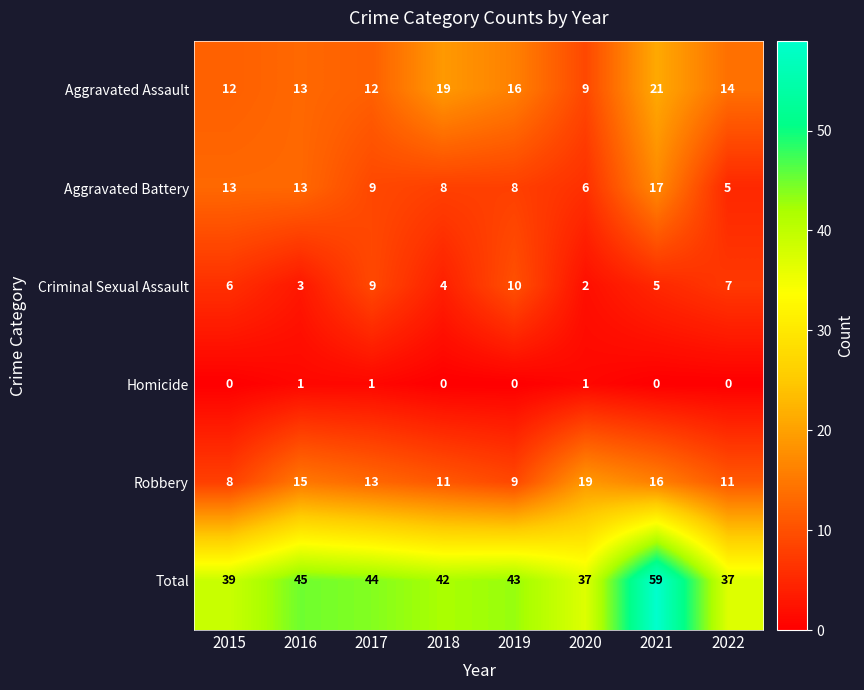

At which category is the sum across all series the highest?

2021